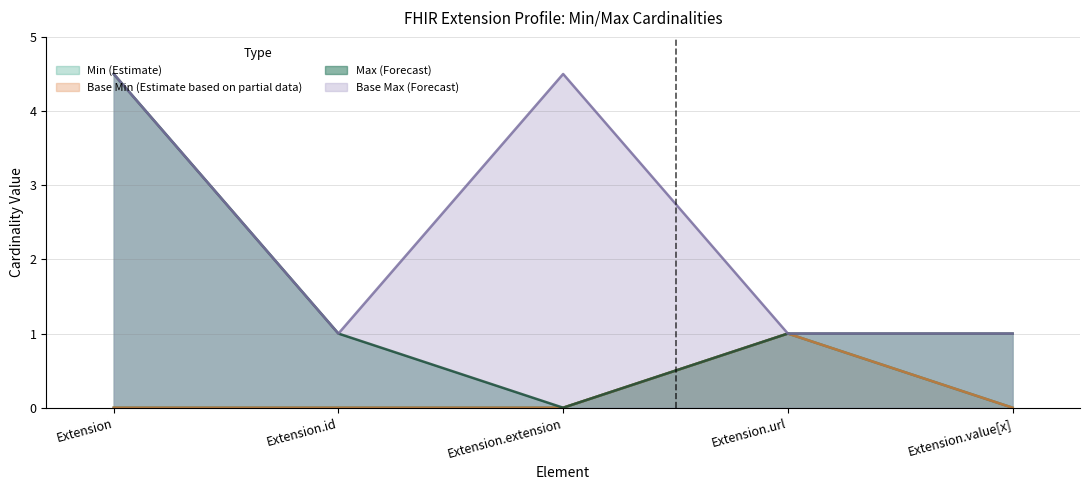

True or false: Base Max_numeric and Base Min cross at least once.

False